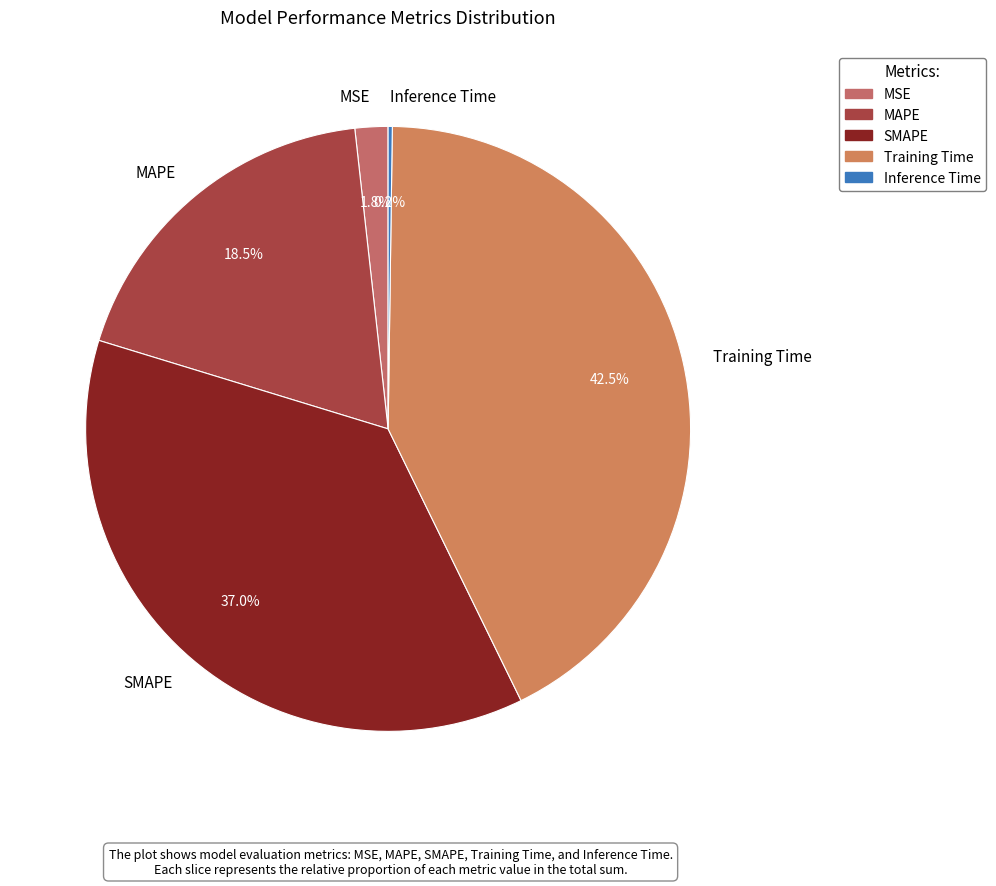

Which slice is the largest?

Training Time